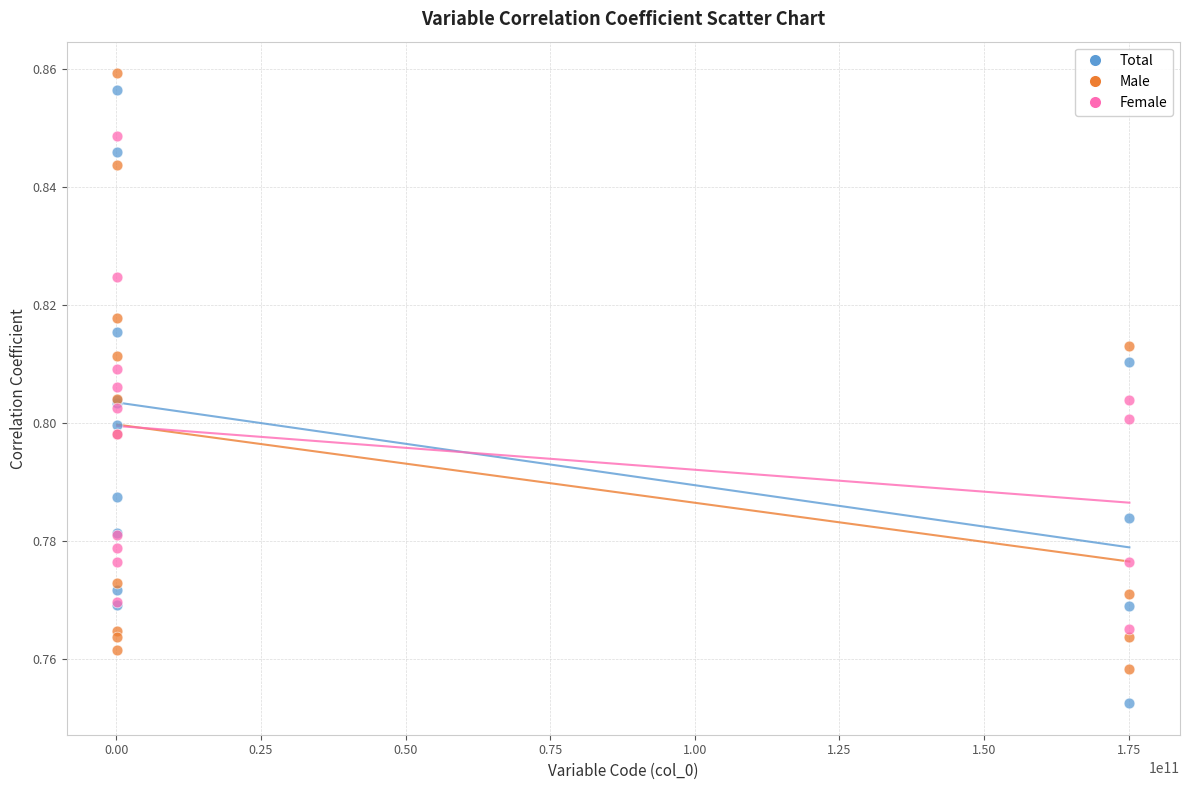

Which series contains the highest Y value?

Male